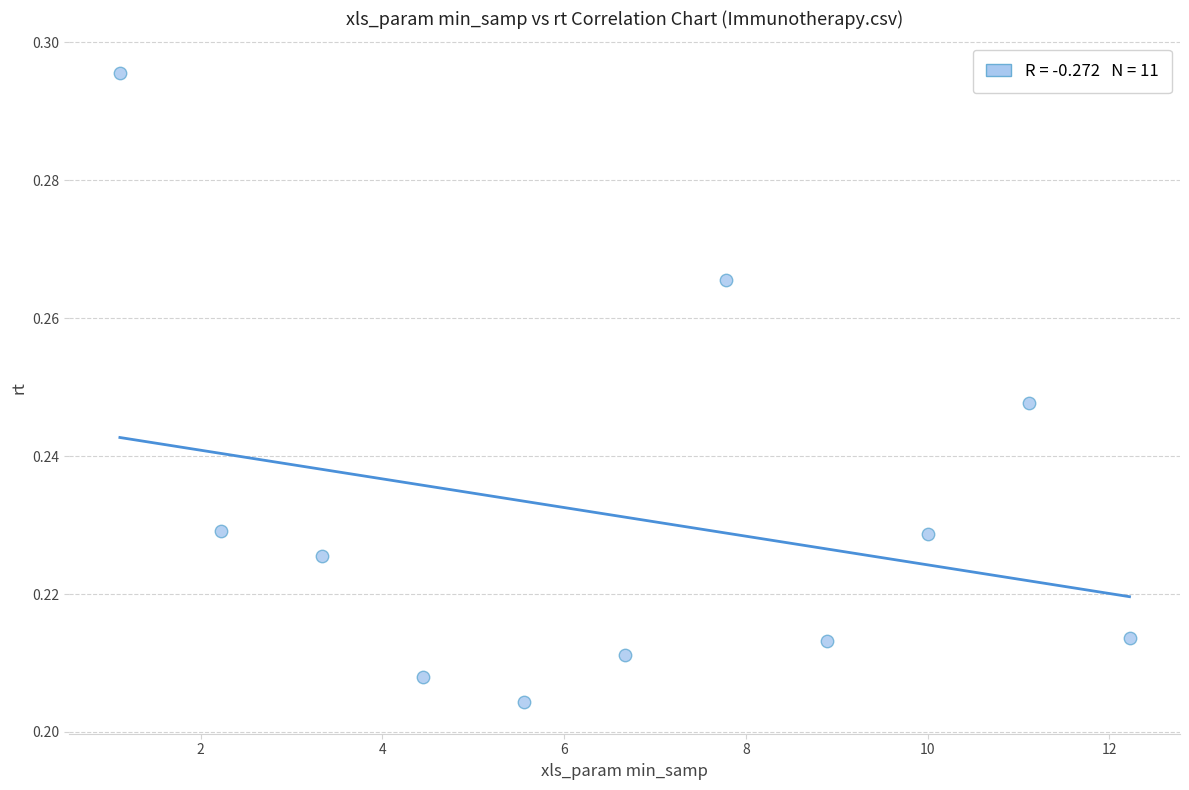

What is the average X value?

6.7